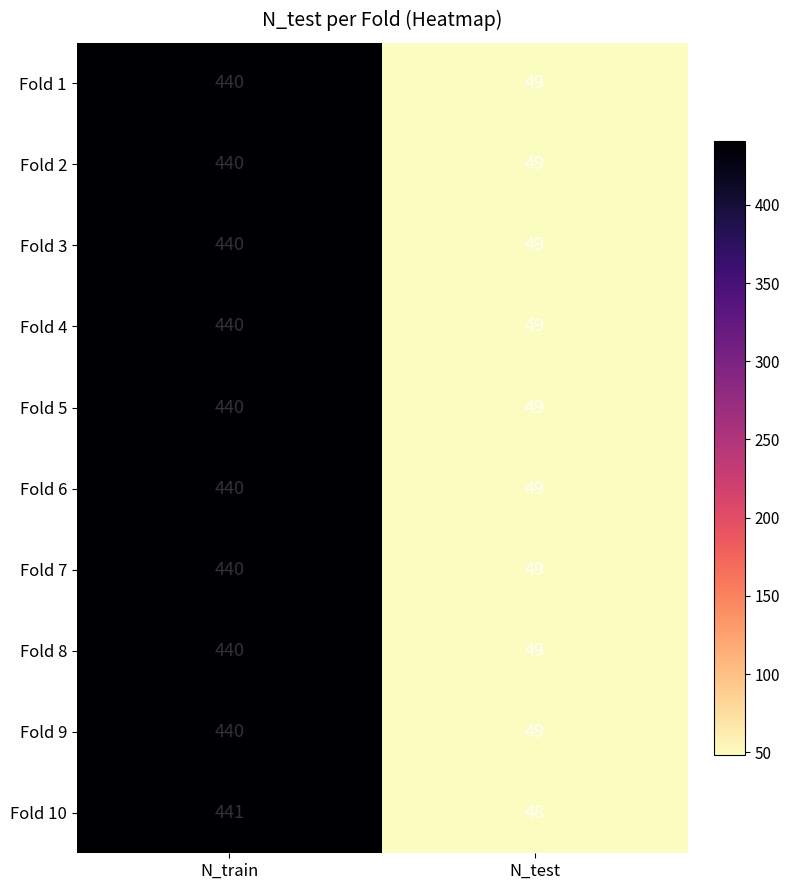

The value of Fold 3 at N_train is 440. True or false?

True